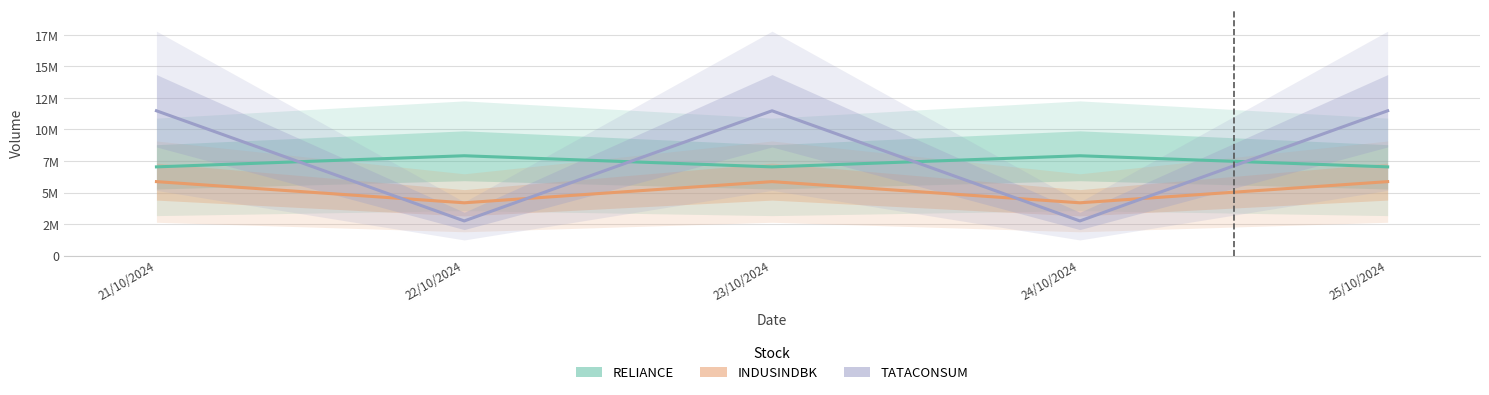

How many categories are shown in the chart?

5